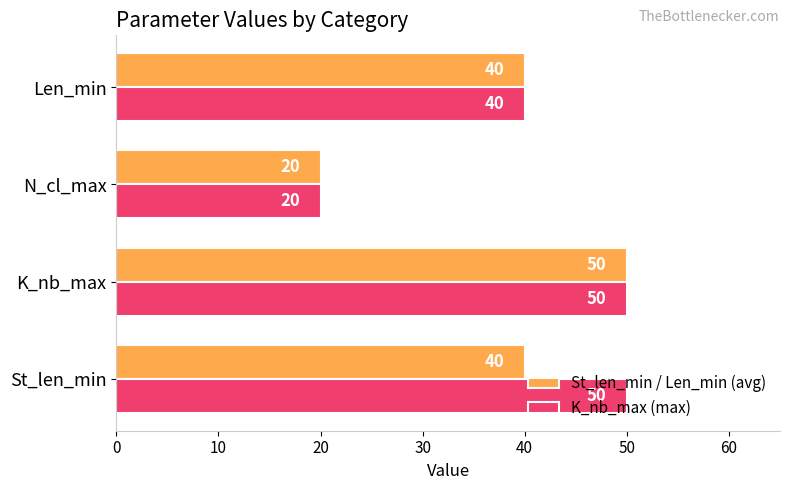

How many categories are shown in the chart?

4